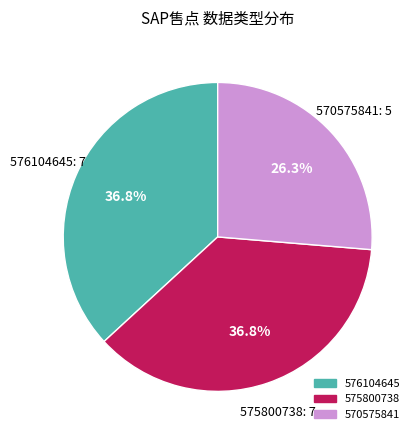

How many segments does this pie chart have?

3